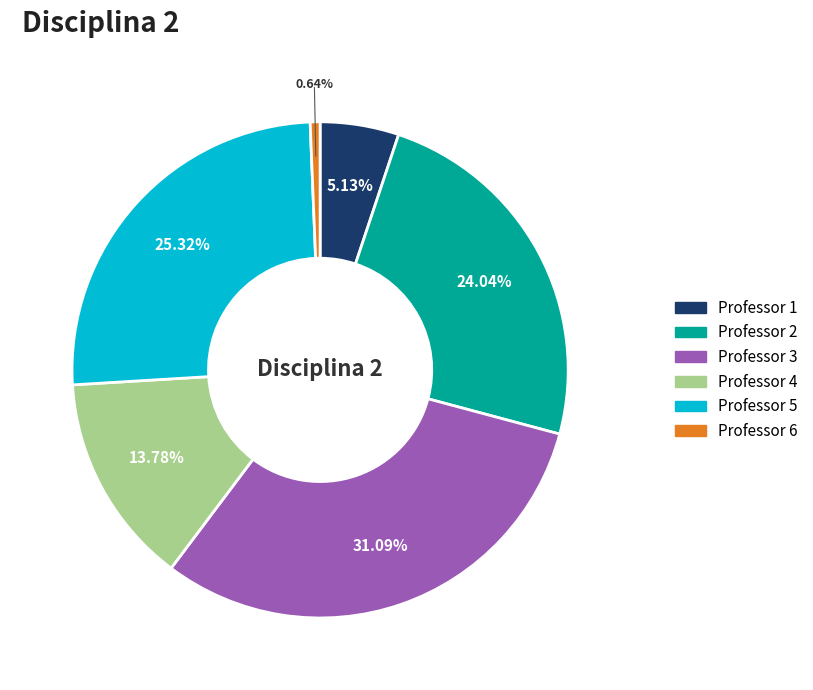

True or false: Professor 3 accounts for 25% of the total.

False